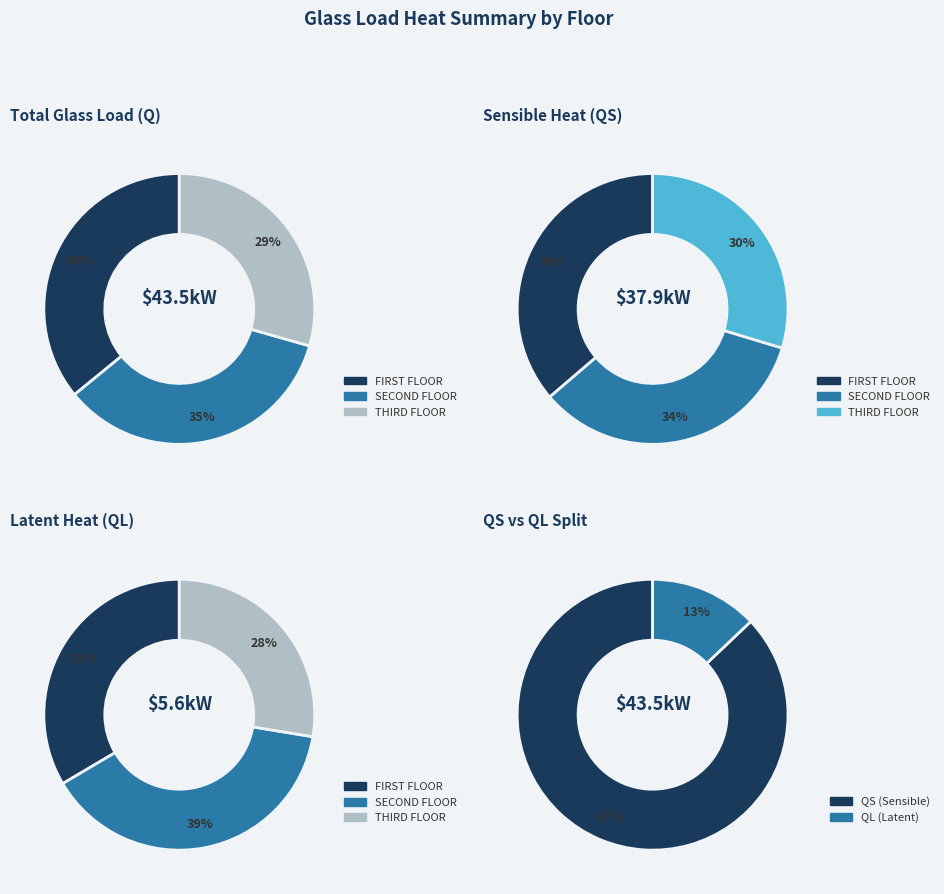

What is the smallest slice in the pie chart?

THIRD FLOOR